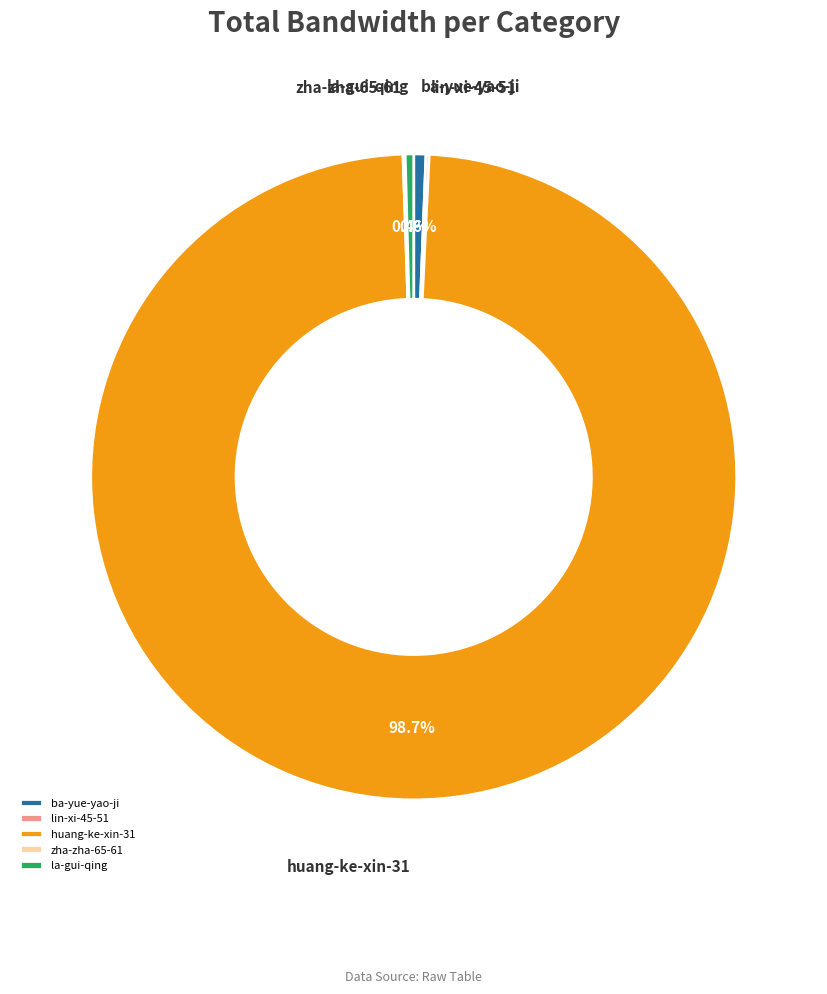

How much of the chart is everything except la-gui-qing?

99.6%